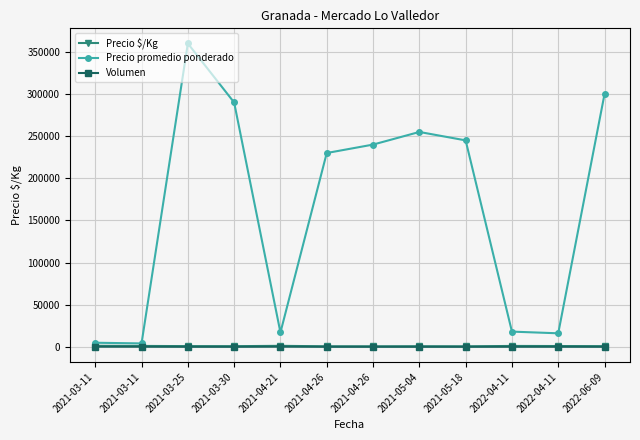

What are all the series names shown in the legend?

Precio $/Kg, Precio promedio ponderado, Volumen